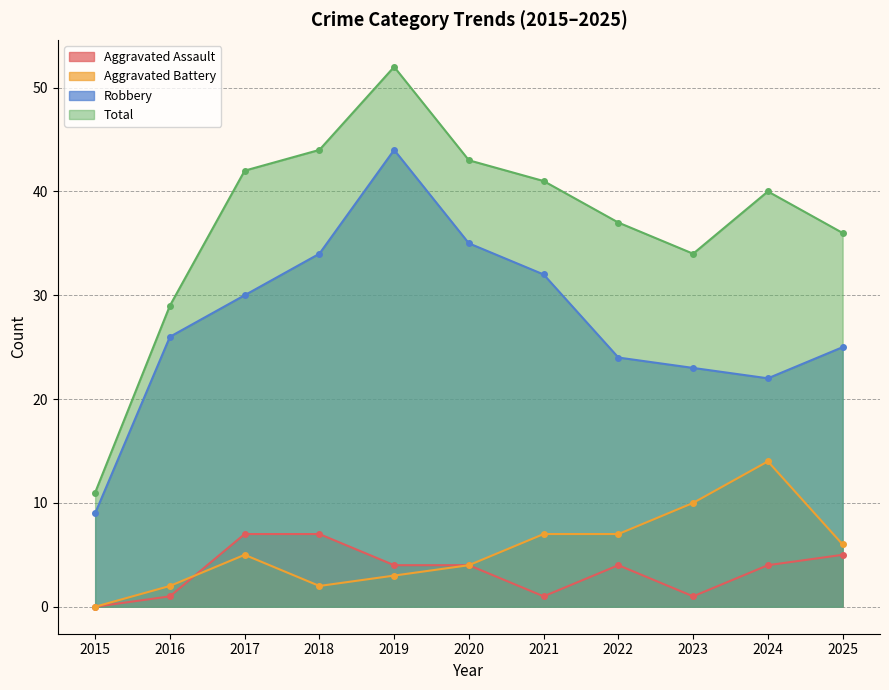

How many lines are shown in the chart?

4